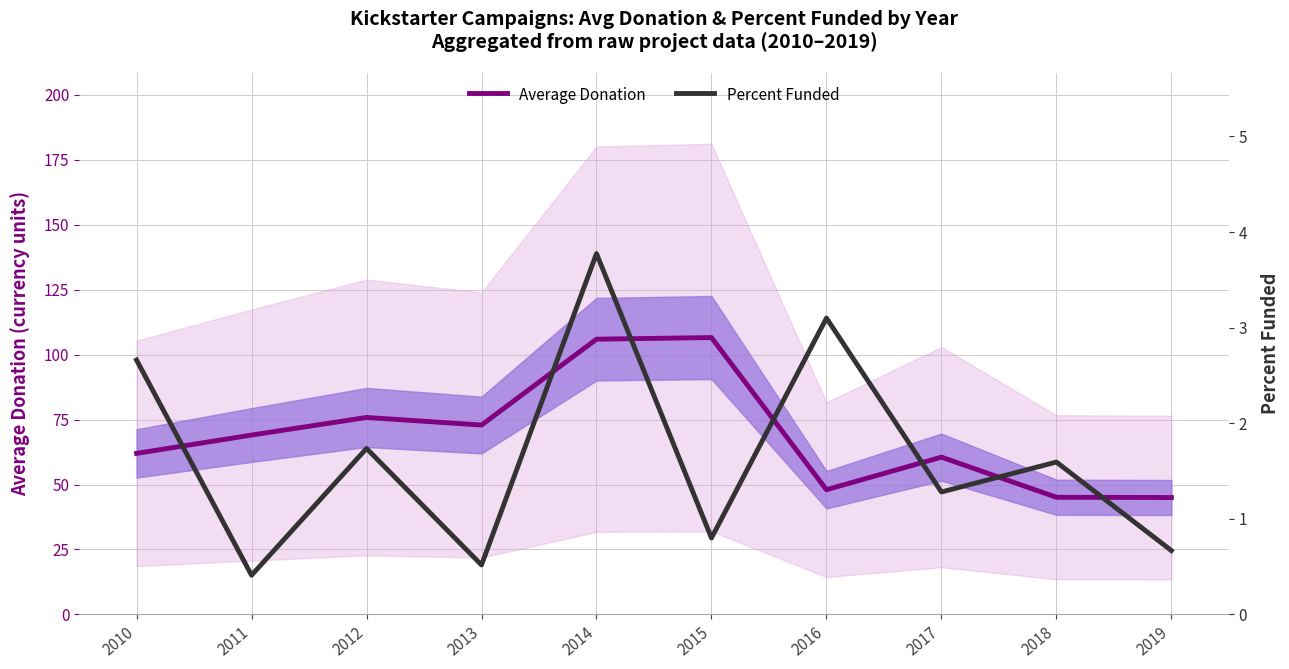

Between 2019 and 2016, which is larger?

2016